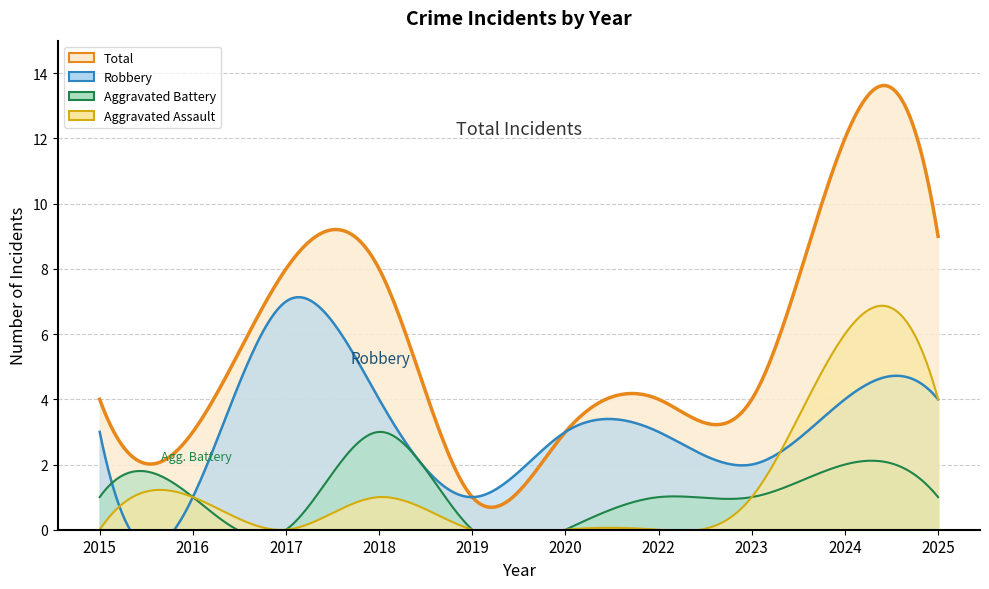

How many lines are shown in the chart?

4